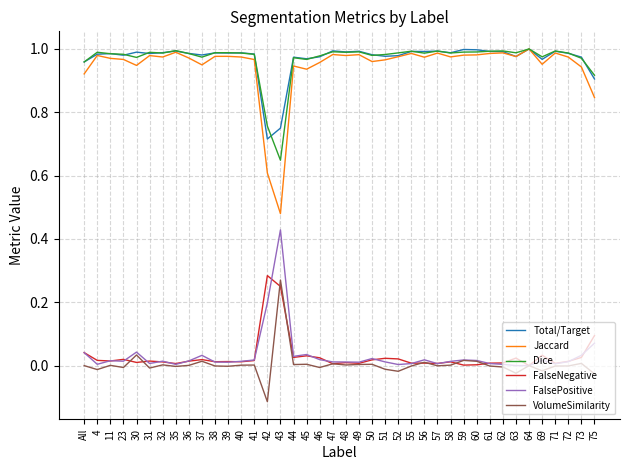

Which category has the highest value in the FalsePositive series?

43